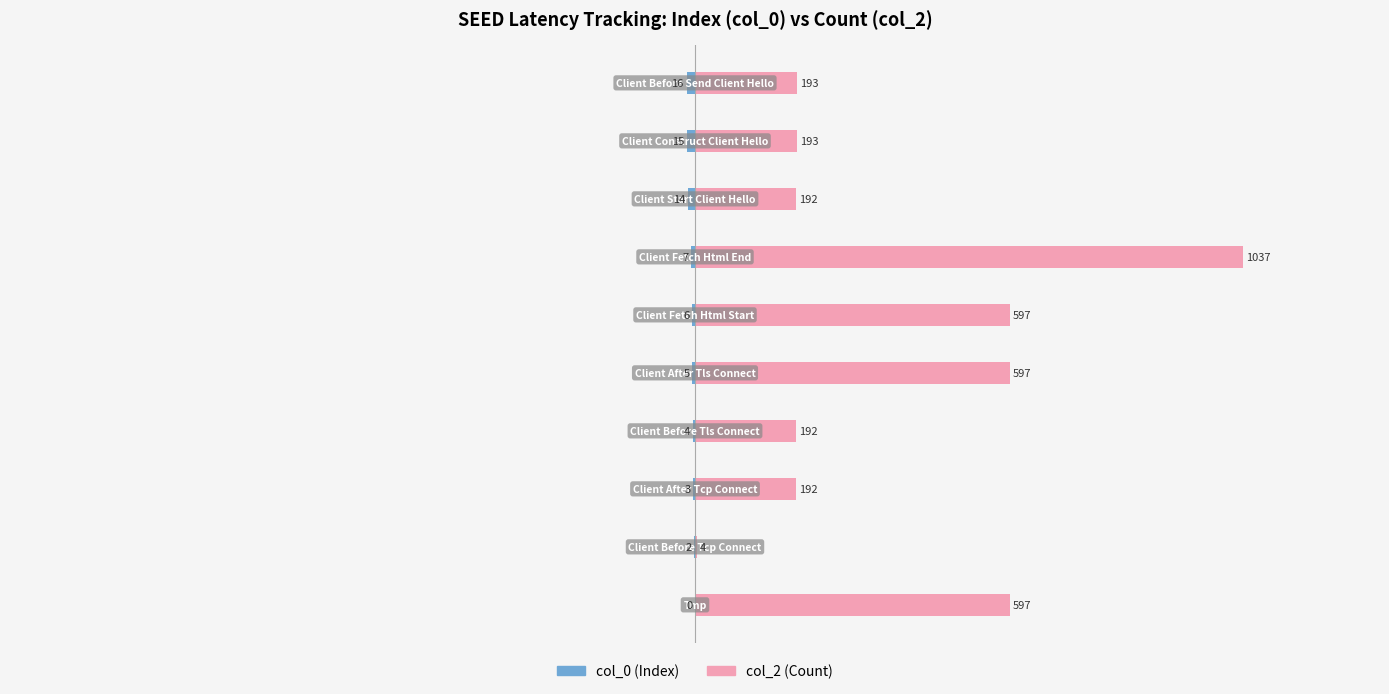

Between 2 and 4, which series saw the biggest shift?

col_2